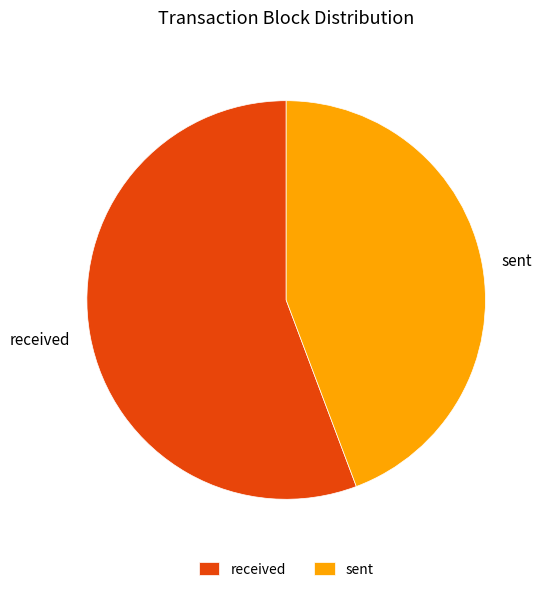

Which slice represents more than half of the pie?

received